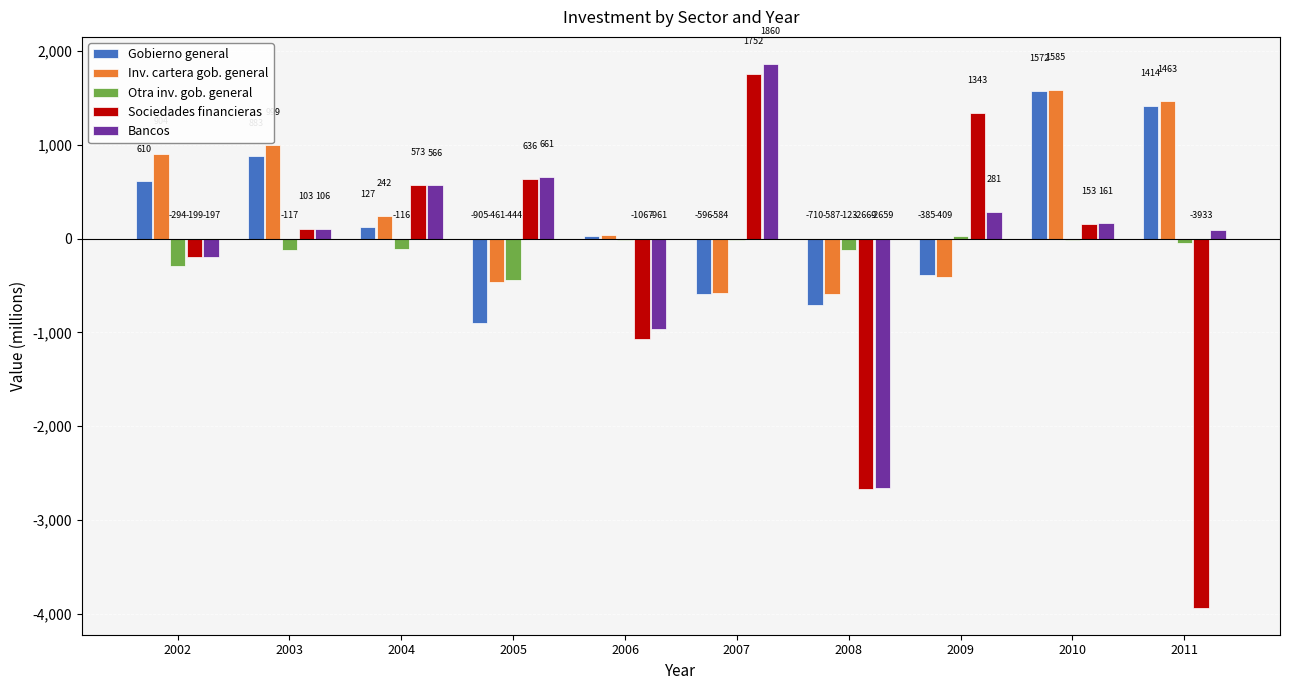

Is it true that Inv. cartera gob. general equals -409 at 2009?

True